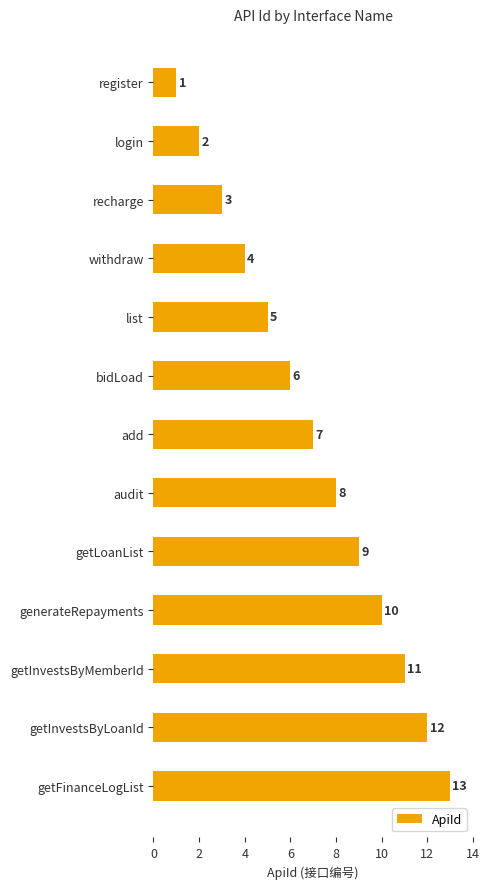

At which label is the value closest to 7?

add